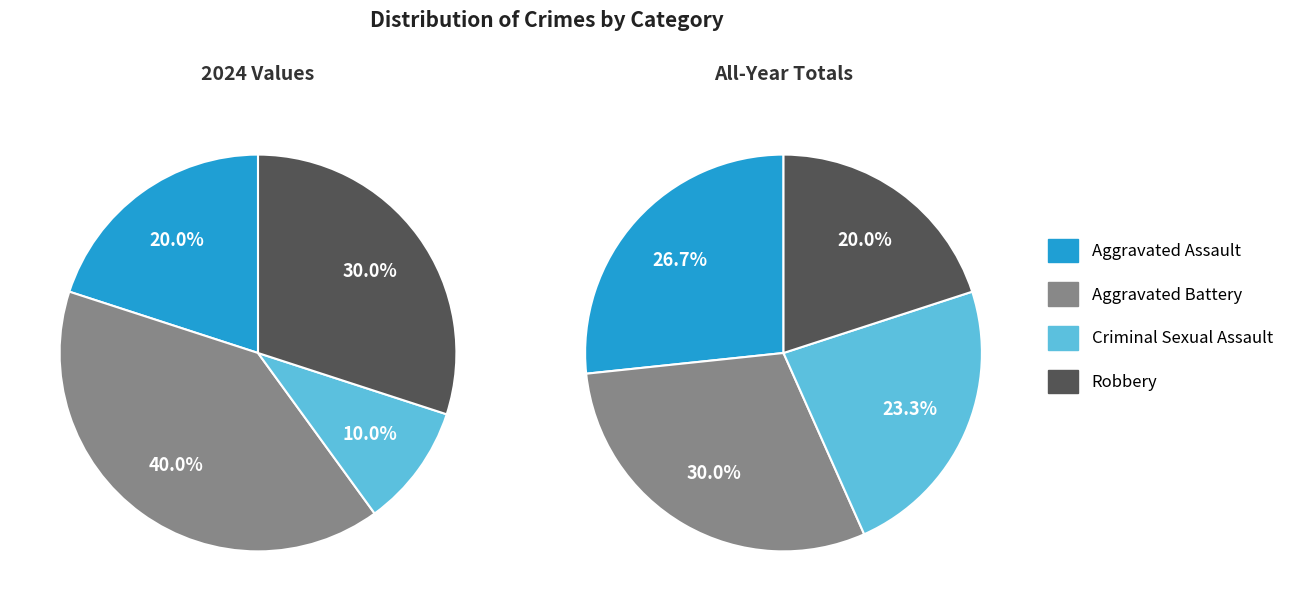

Is it true that Criminal Sexual Assault is 17% of the pie?

False